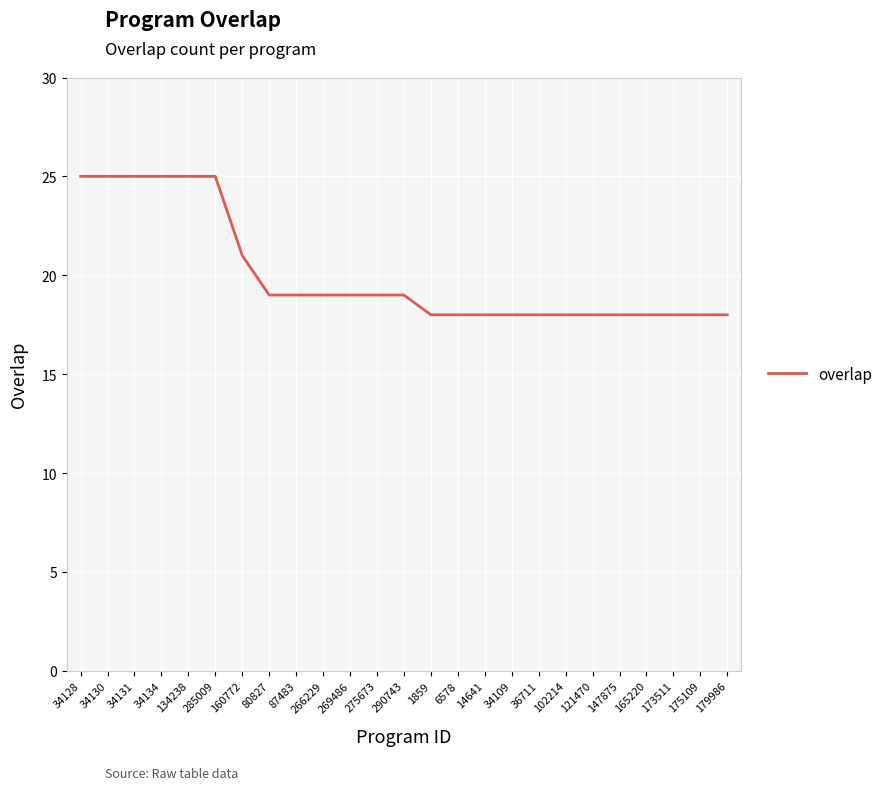

Where does the data first go above 19?

34128